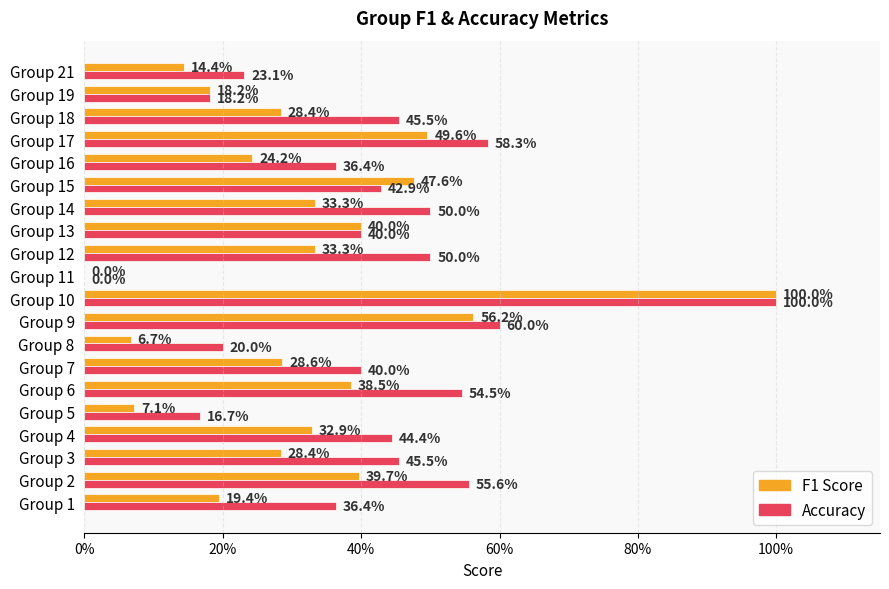

Are the bars grouped side by side (vs. stacked)?

Yes